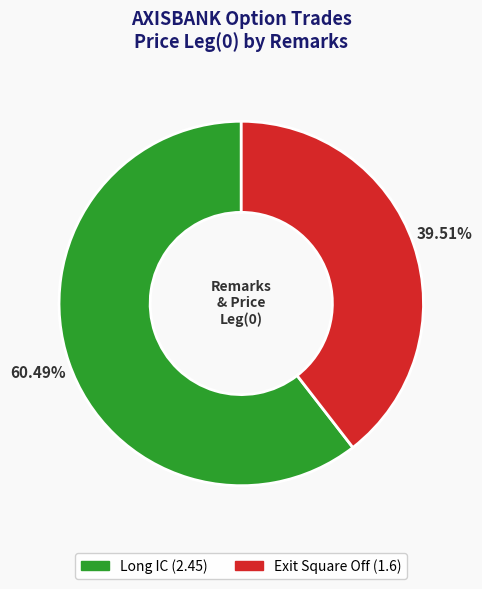

To the nearest percent, what is the difference between the largest and smallest slice percentages?

21%